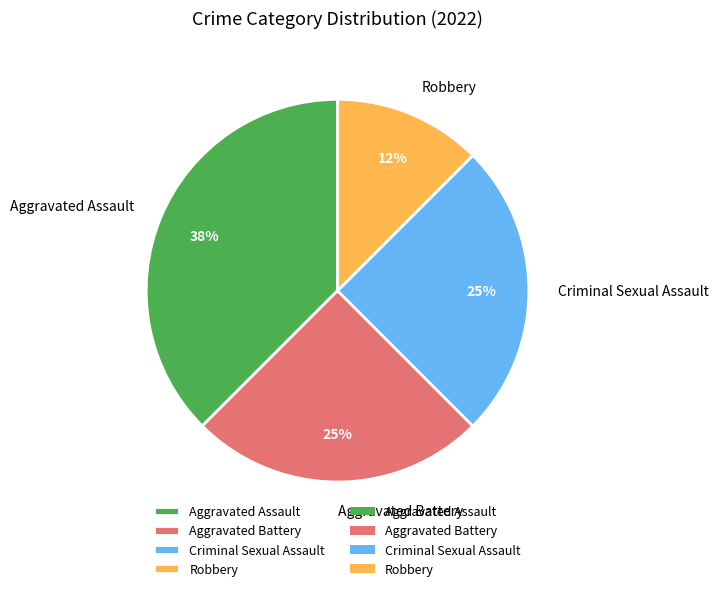

Does Aggravated Battery account for over 50% of the chart?

No